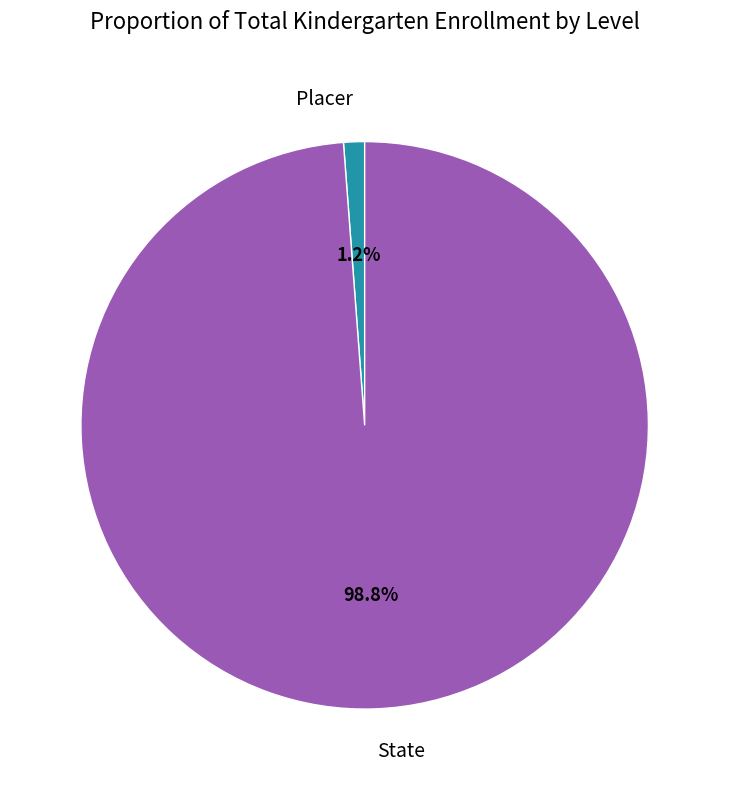

Rank the categories by value from lowest to highest.

Placer, State